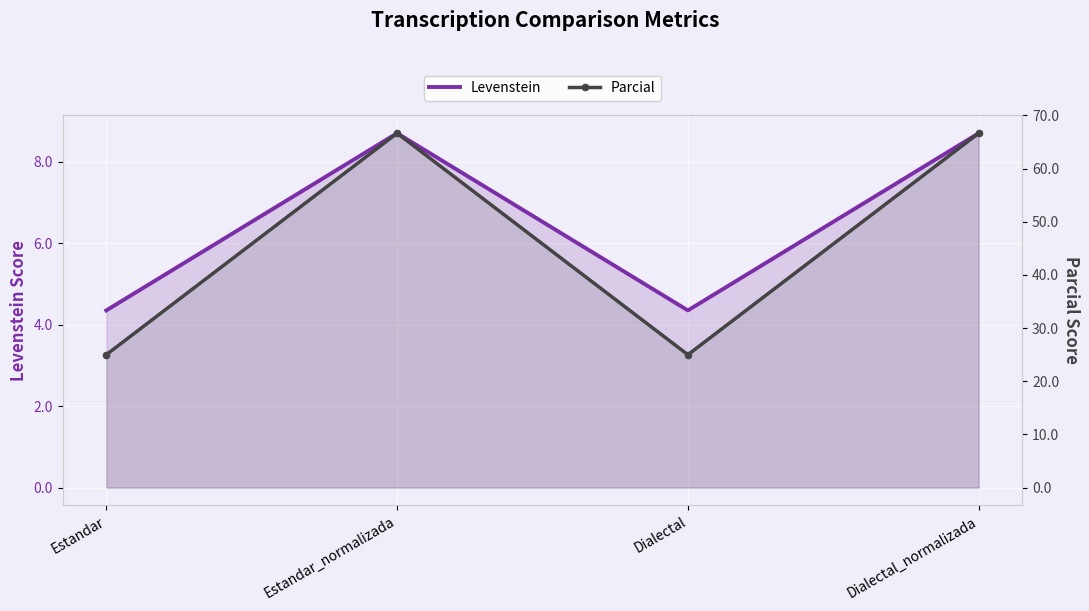

How many data points does each series have?

4